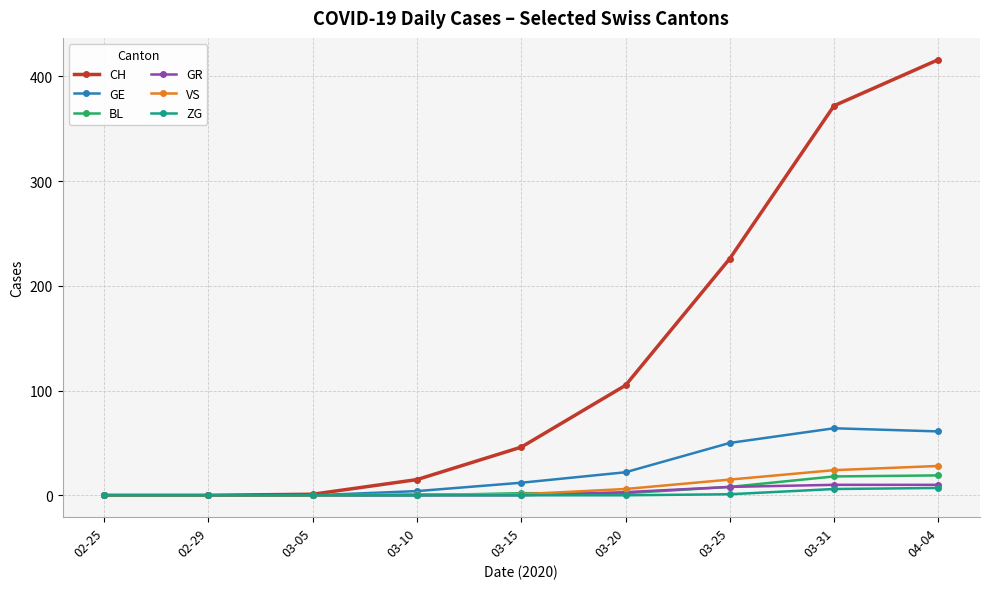

True or false: VS has more than 2 points higher than both neighbors.

False